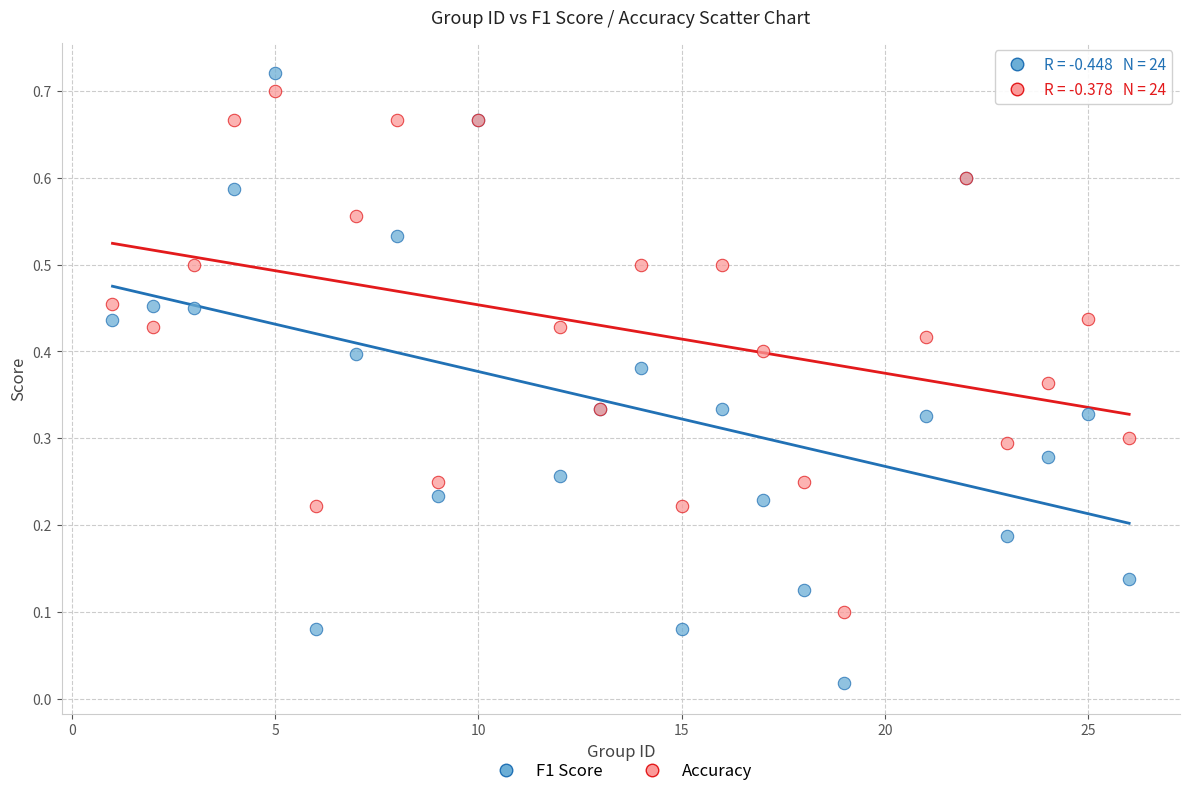

Which series contains the lowest Y value?

F1 Score